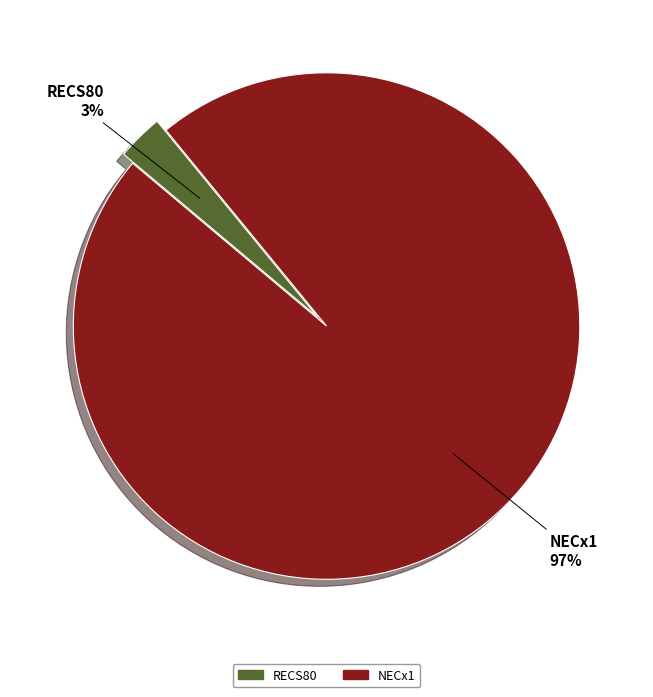

What is the largest slice in the pie chart?

NECx1